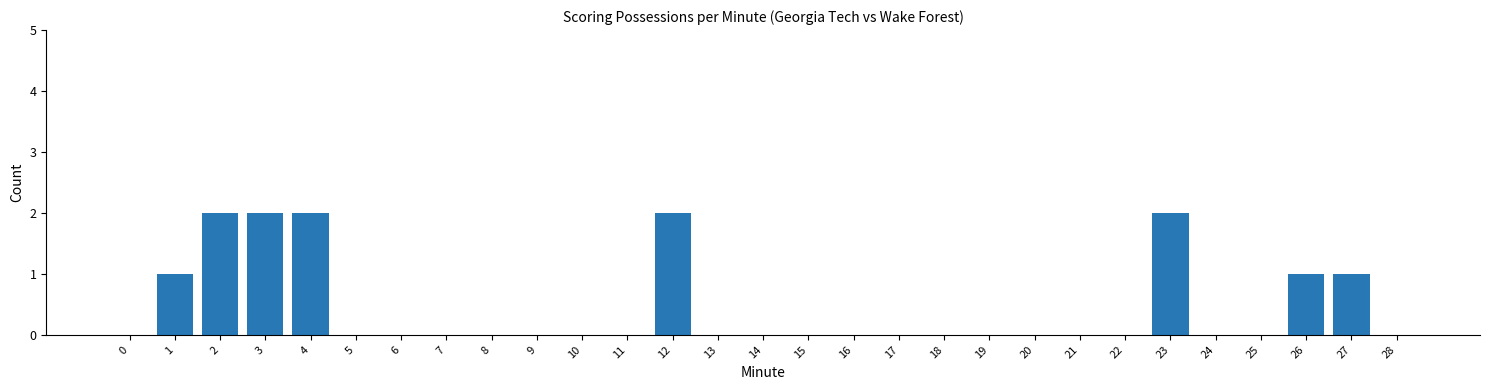

Are the bars horizontal?

No